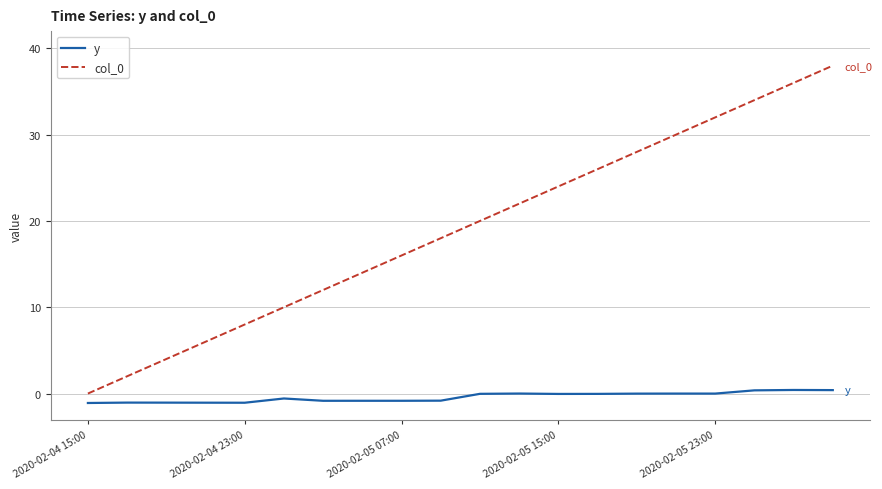

What is the greatest value displayed?

38.0